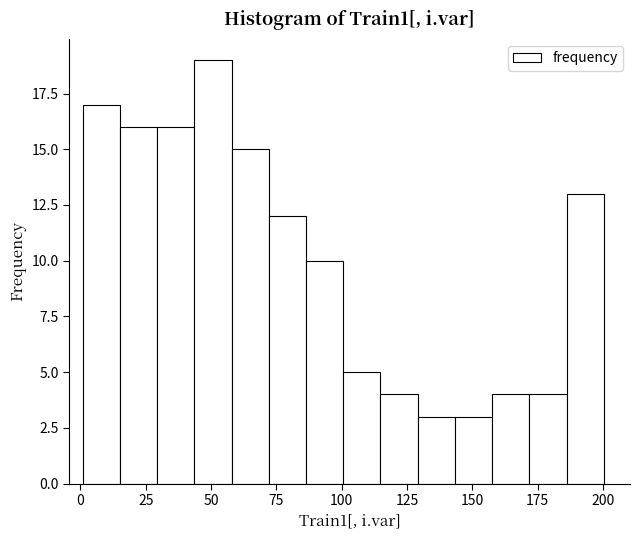

Read against the x-axis, roughly where is the centre of the tallest bar?

50